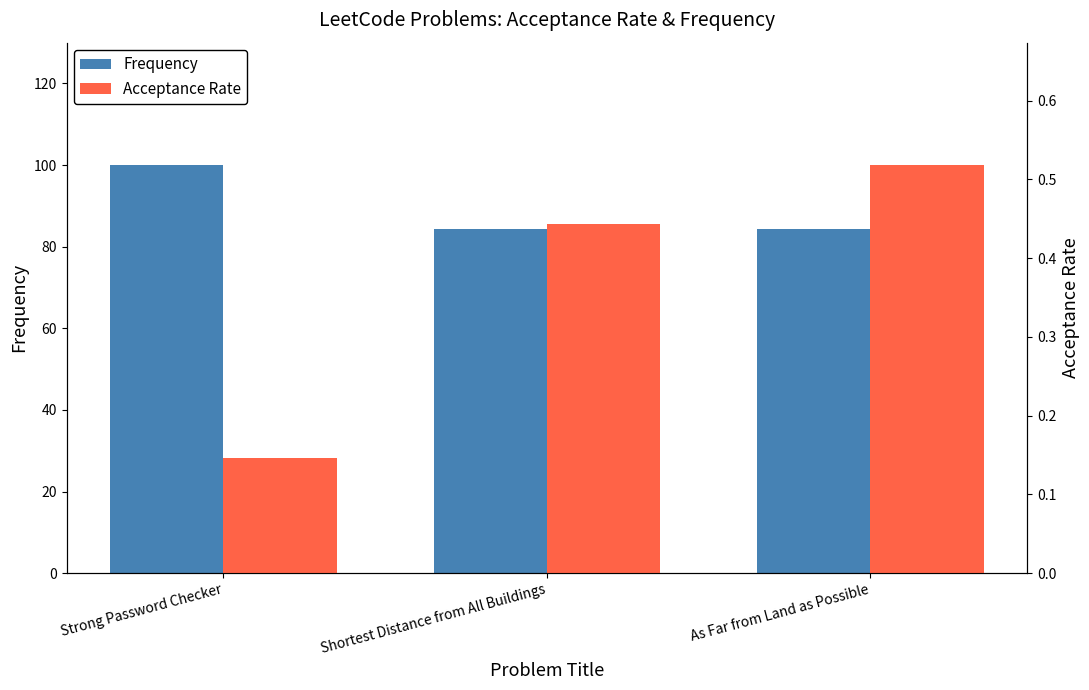

Reading left to right, what are all the values shown in this chart?

Frequency: 100.0	84.3	84.3
Acceptance Rate: 0.1	0.4	0.5